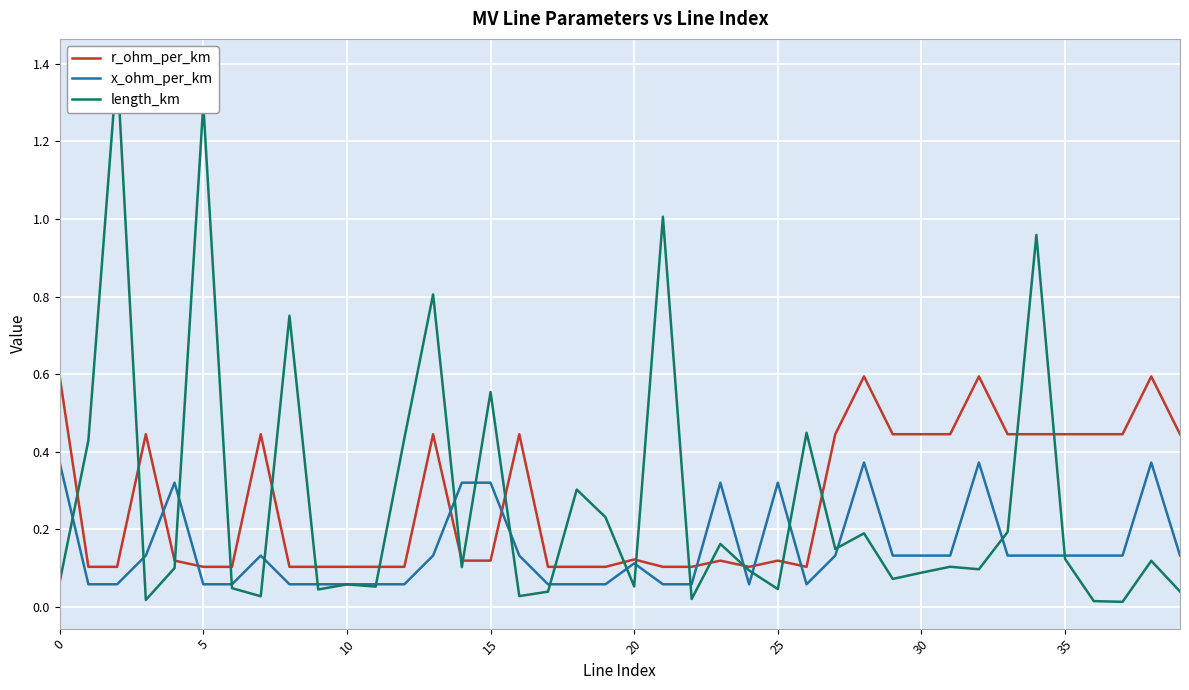

What is the maximum value for r_ohm_per_km?

0.6